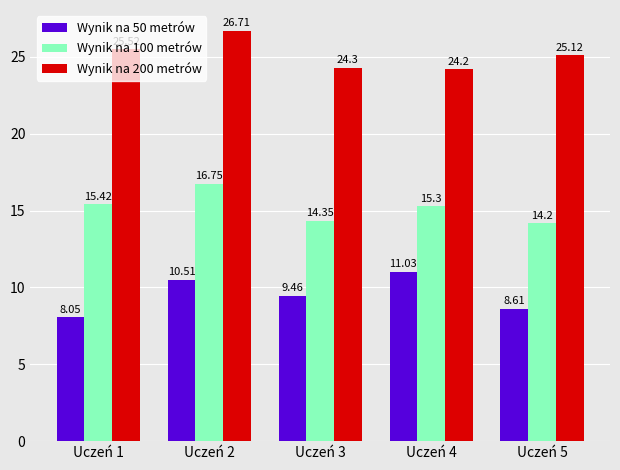

What is the difference between the maximum and minimum values in the Wynik na 200 metrów series?

2.5